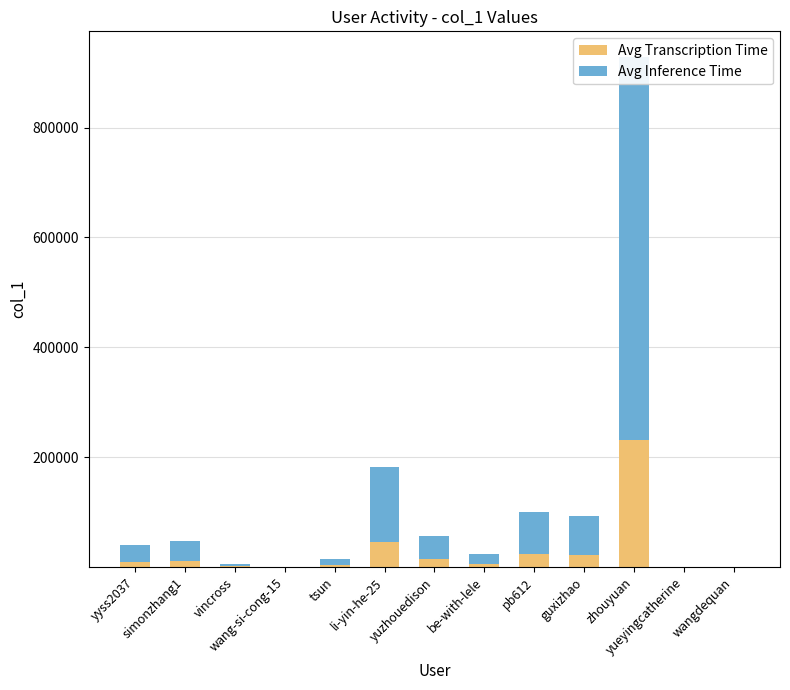

Is the value of Avg Inference Time at wangdequan greater than the value of Avg Transcription Time at tsun?

No